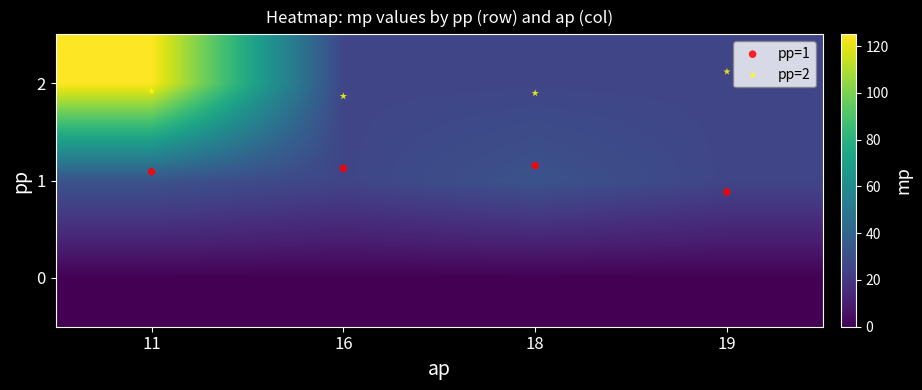

Which series has the widest spread of values?

row_2